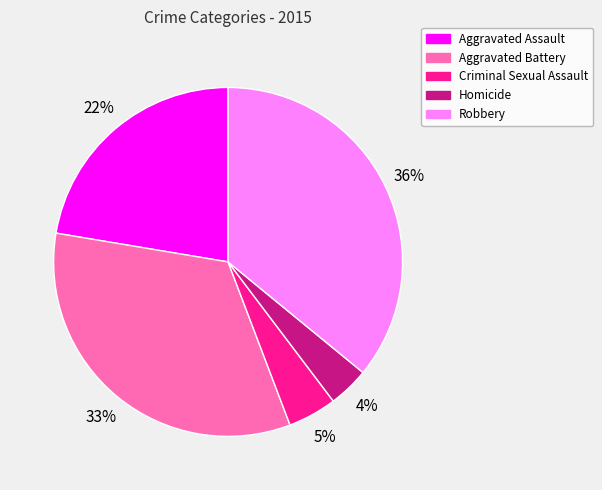

What percentage is the Robbery slice, to the nearest percent?

36%